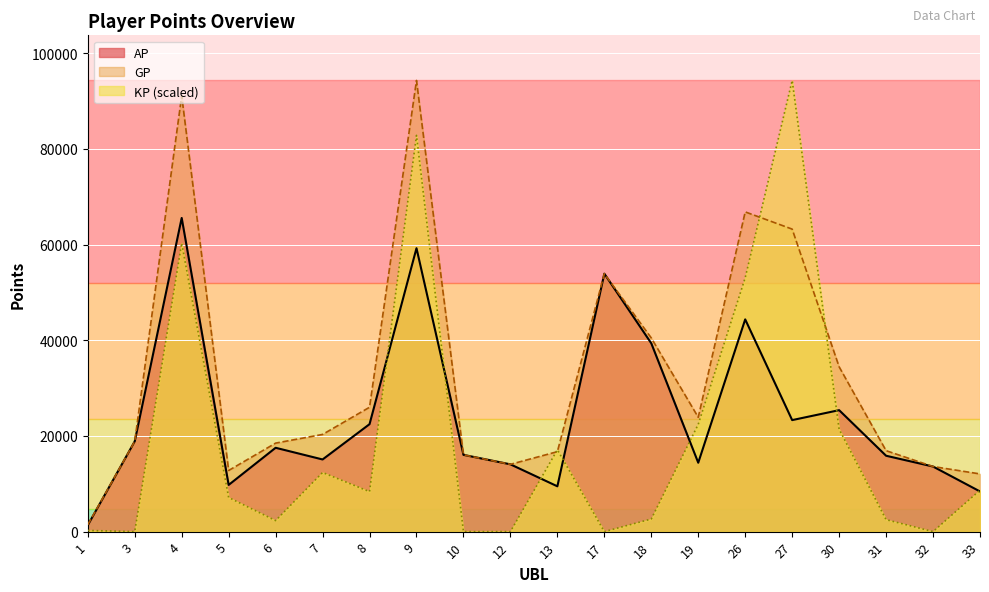

Rank the categories by AP value from highest to lowest.

4, 9, 17, 26, 18, 30, 27, 8, 3, 6, 10, 31, 7, 19, 12, 32, 5, 13, 33, 1